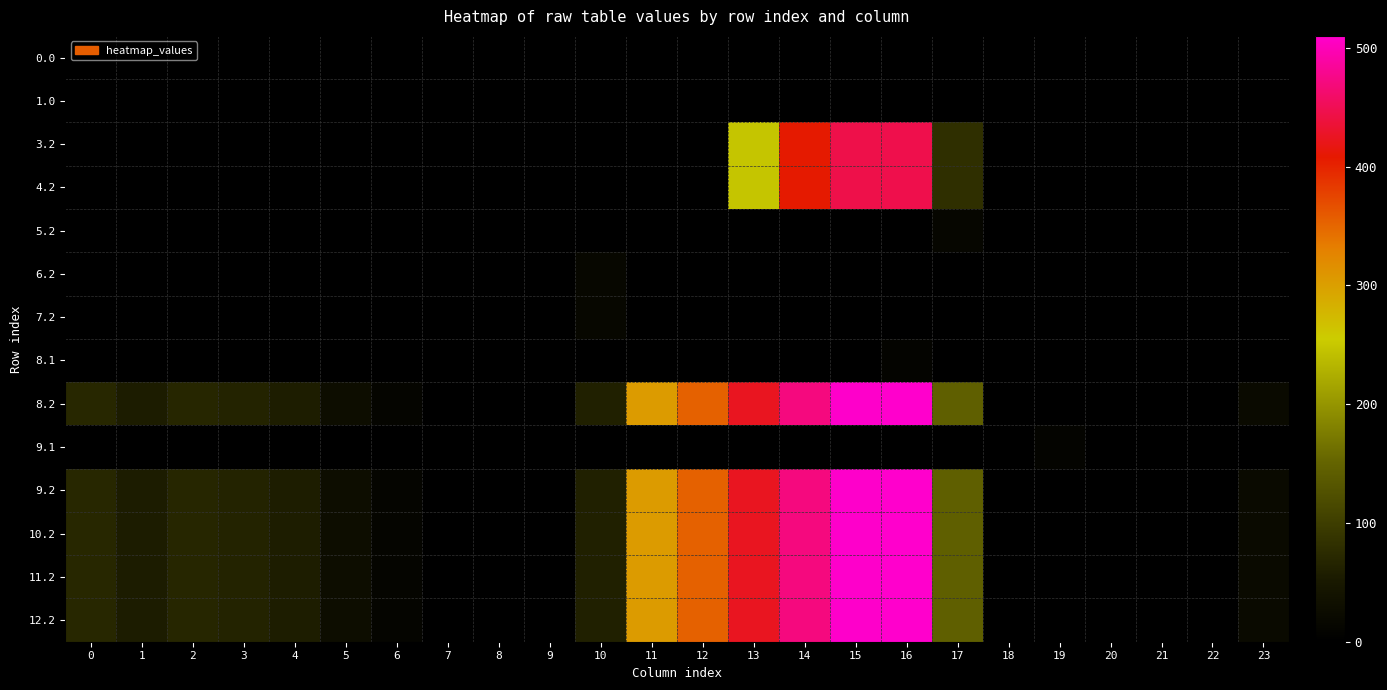

At which category is the sum across all series the highest?

16